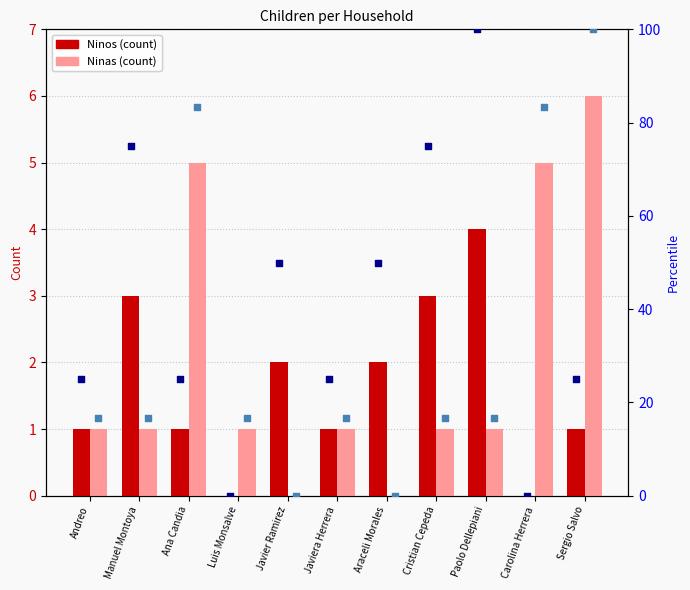

Is the value of Ninas at Andreo greater than the value of Ninos at Cristian Cepeda?

No